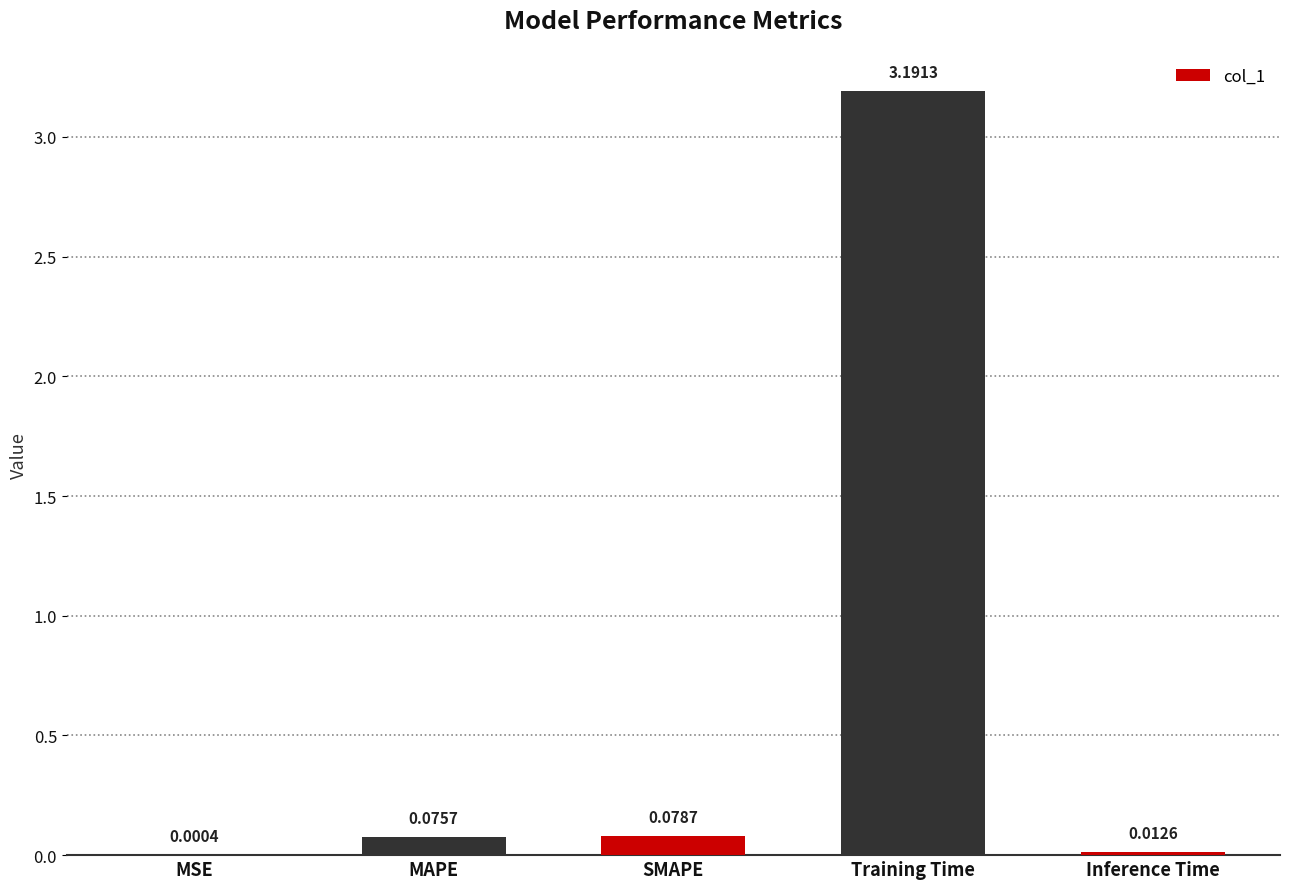

What is the change in value from Training Time to Inference Time?

-3.2